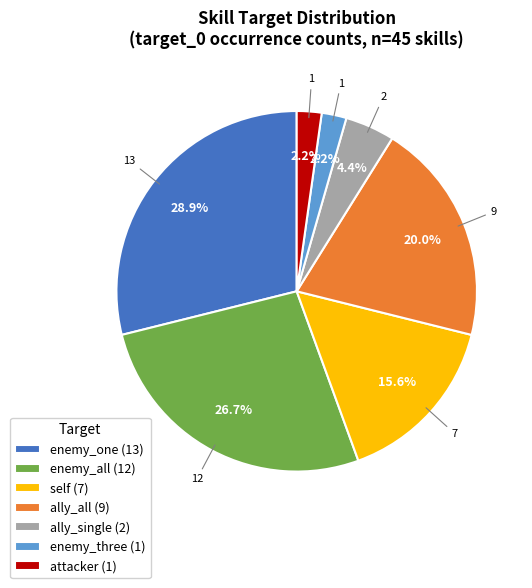

What percentage is the enemy_all slice, to the nearest percent?

27%